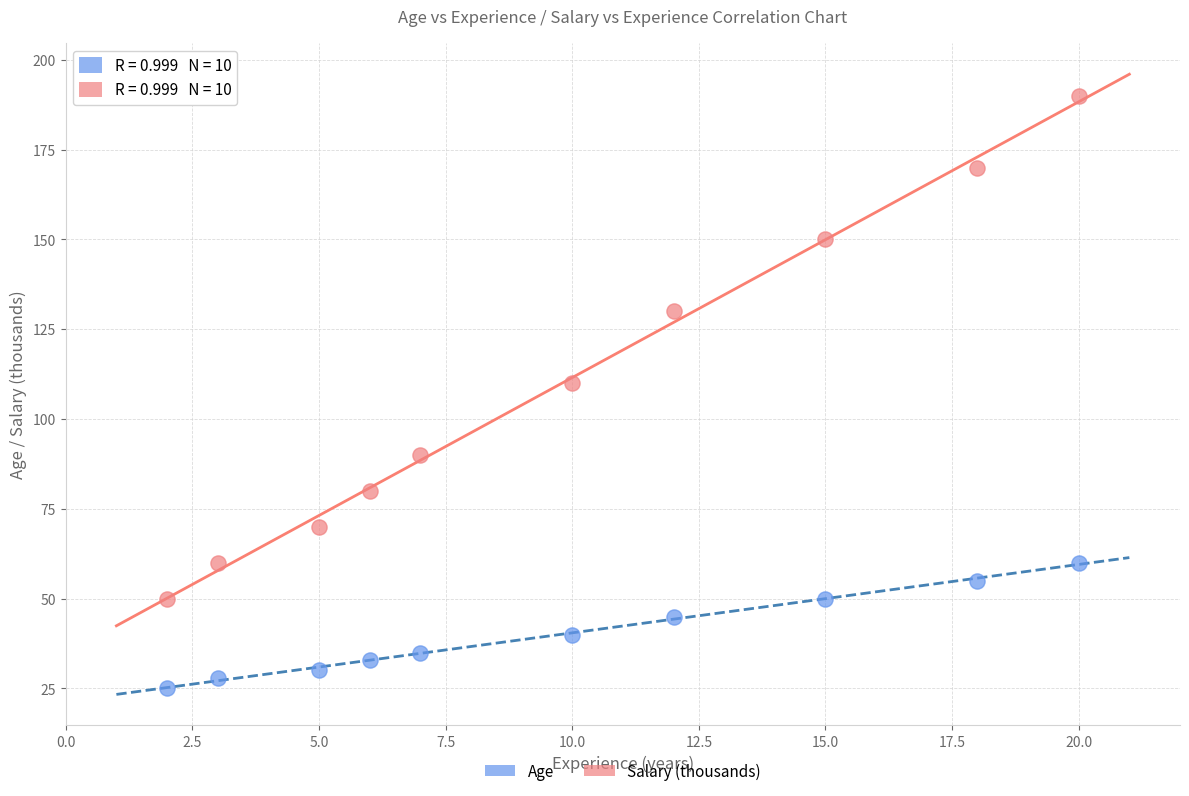

Across all series, what Y value is closest to 107?

110